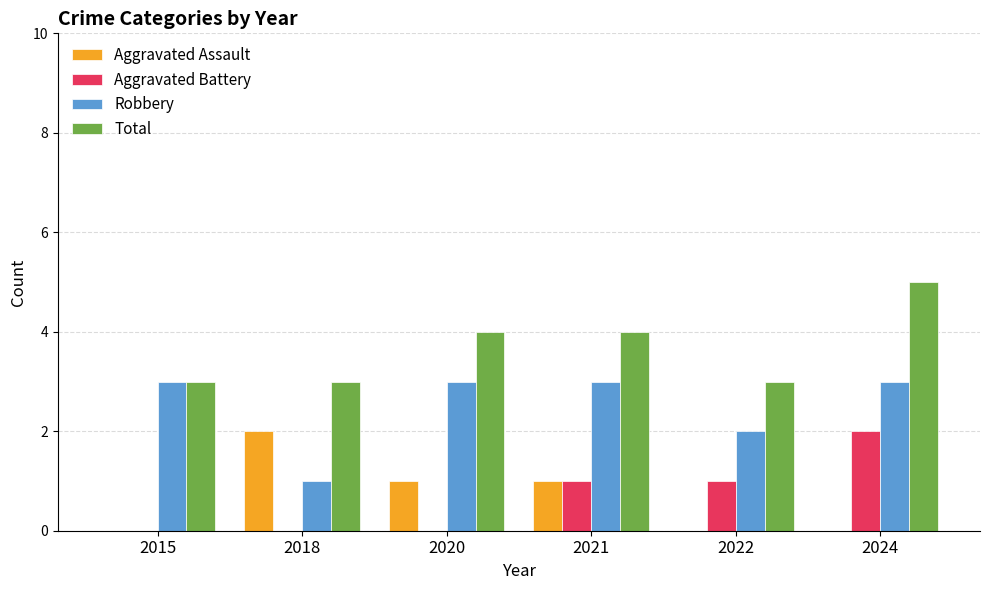

Reading right to left, list all the values displayed in this chart.

Aggravated Assault: 0	0	1	1	2	0
Aggravated Battery: 2	1	1	0	0	0
Robbery: 3	2	3	3	1	3
Total: 5	3	4	4	3	3